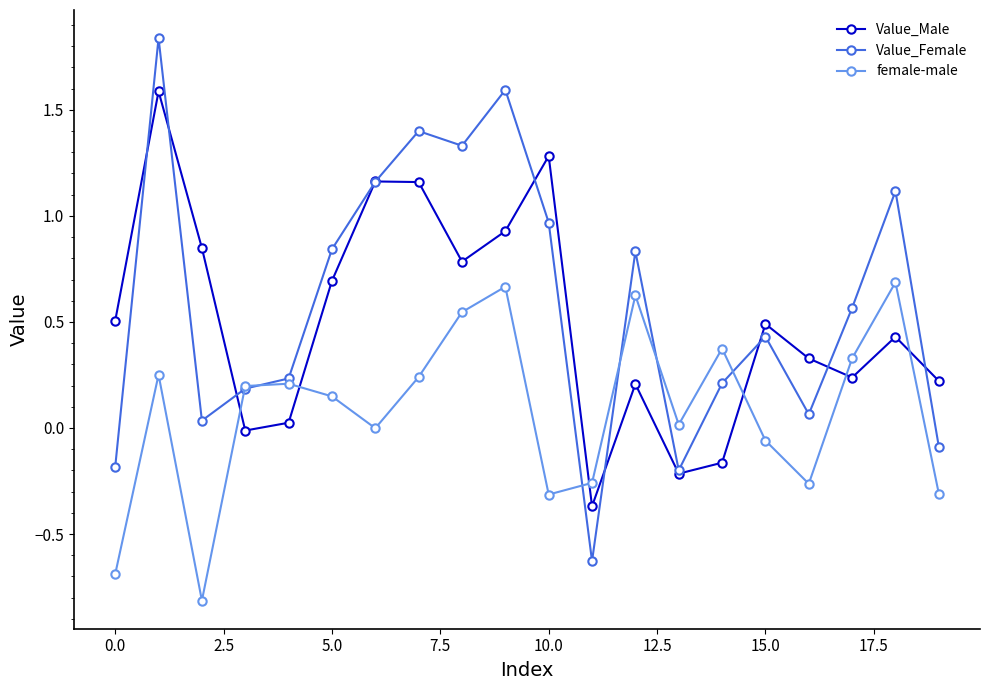

Which series has the largest range (max minus min)?

Value_Female